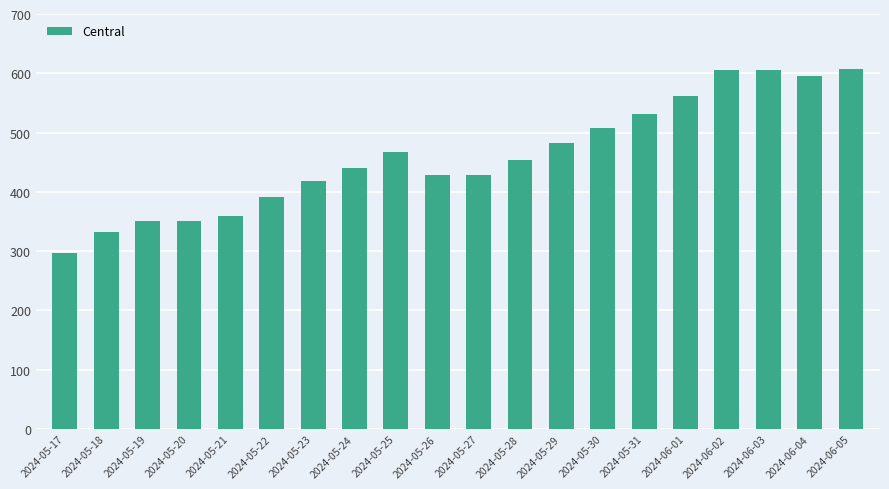

True or false: the data shows 605 at 2024-06-02.

True